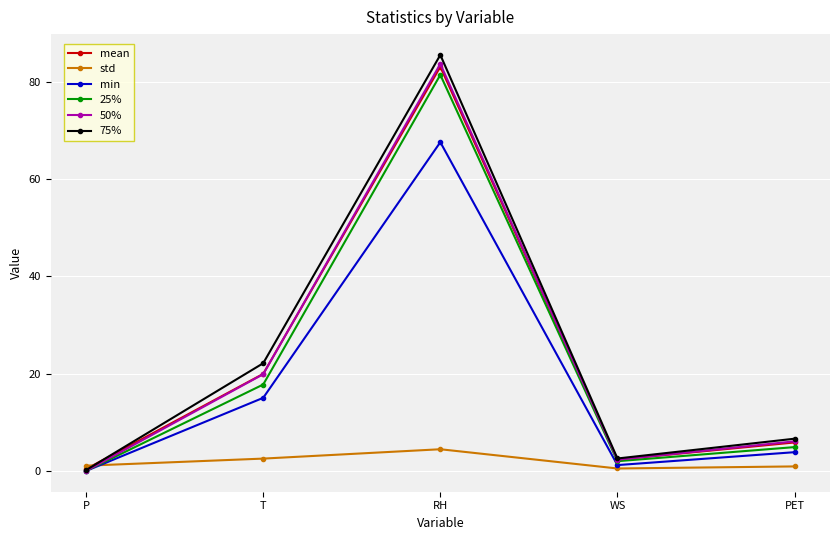

In mean, how many points are higher than both neighbors (excluding endpoints)?

1